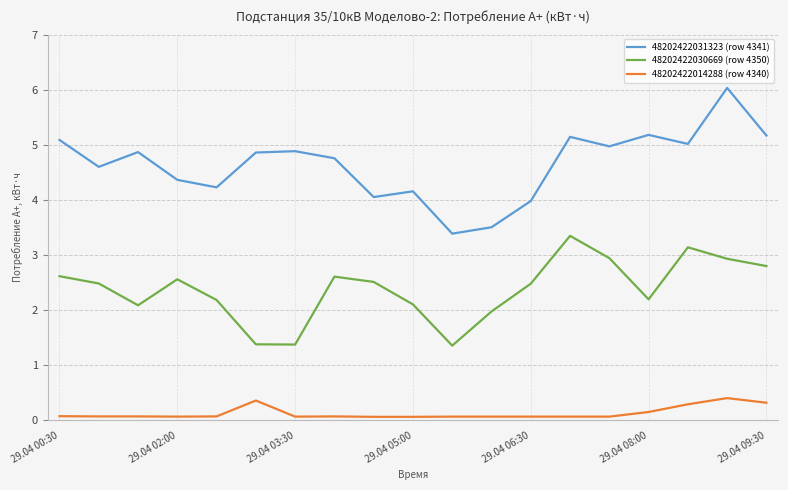

What is the sum of all 48202422014288 (row 4340) values?

2.5